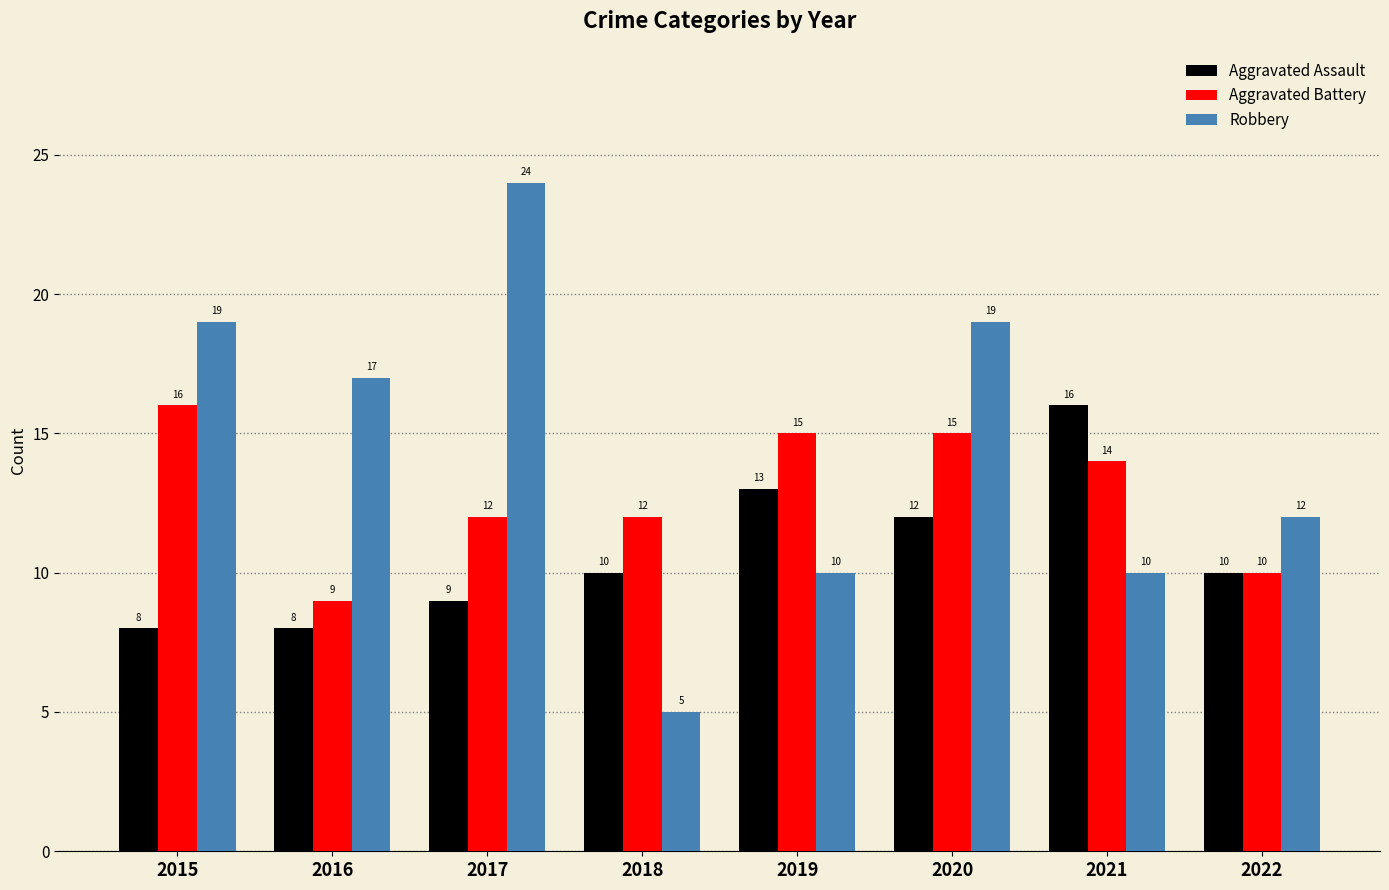

What is the maximum value shown in the chart?

24